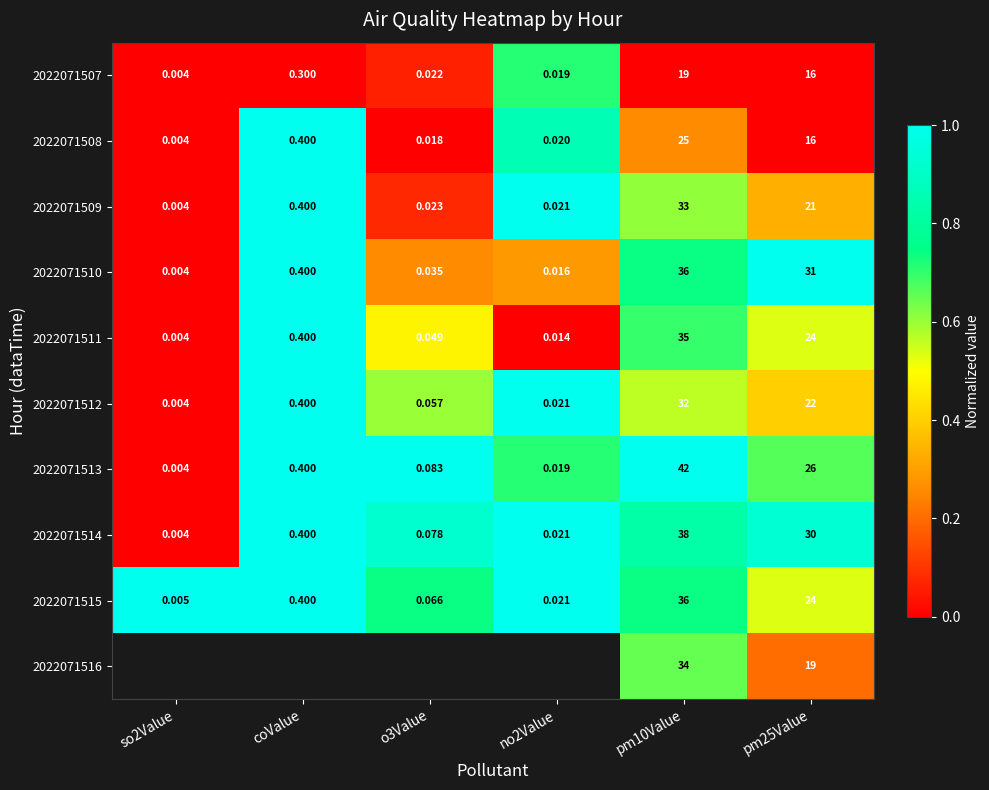

Is the value of 2022071511 at pm25Value greater than the value of 2022071509 at pm10Value?

No